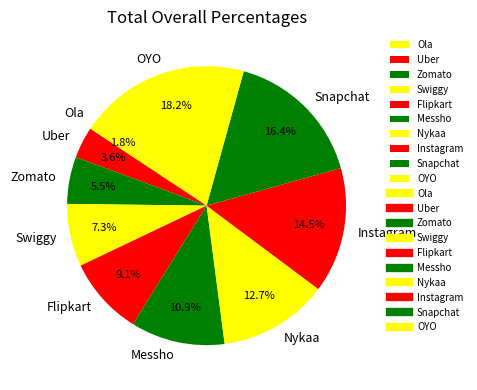

What is the largest slice in the pie chart?

OYO